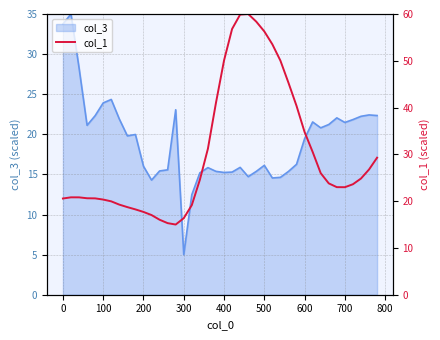

Which category has the lowest value in the col_3 series?

300